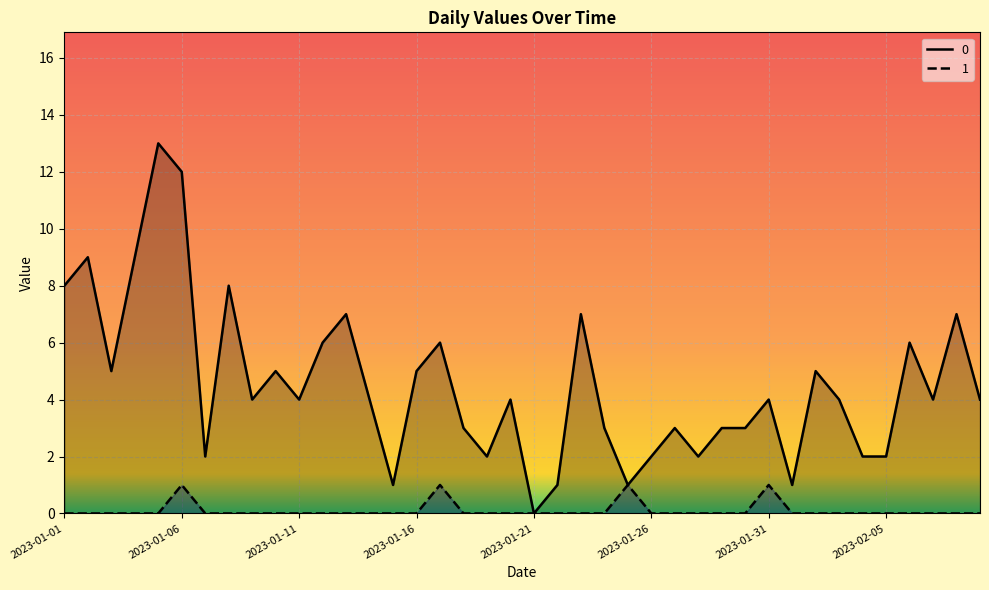

How many data points in 0 are less than 4?

16